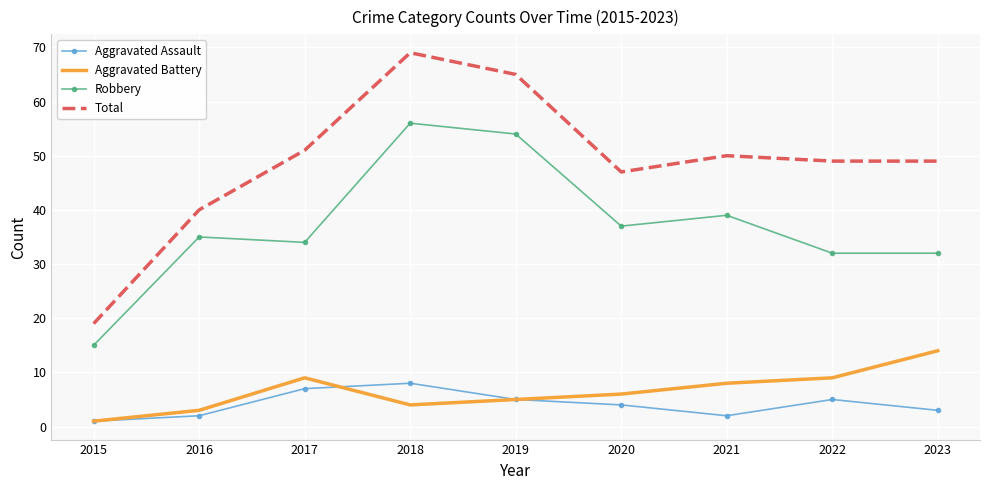

True or false: Aggravated Battery and Total cross at least once.

False